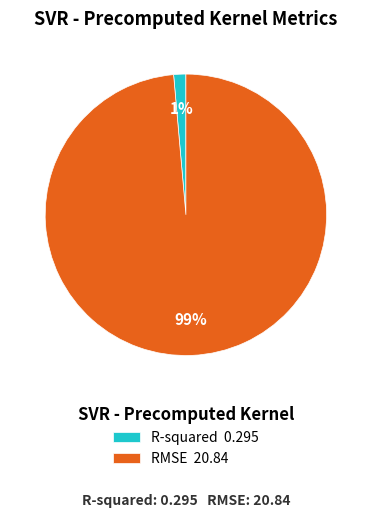

To the nearest percent, what is the average slice percentage?

50%